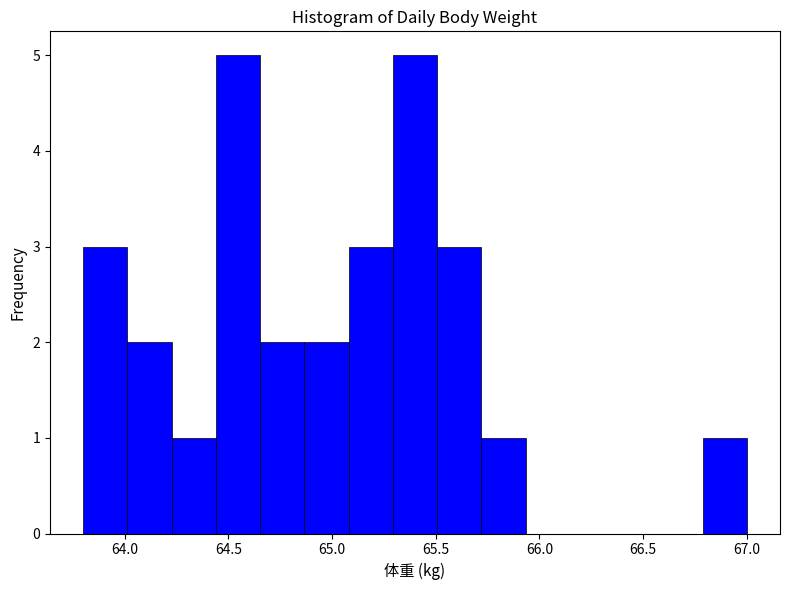

Reading left to right, list every bar in this chart as the range it spans on the x-axis followed by its height. Neither the bar edges nor the heights are printed on the chart, so give them approximately, as read against the axes.

63.80 to 64.00: 3
64.00 to 64.25: 2
64.25 to 64.45: 1
64.45 to 64.65: 5
64.65 to 64.85: 2
64.85 to 65.10: 2
65.10 to 65.30: 3
65.30 to 65.50: 5
65.50 to 65.70: 3
65.70 to 65.95: 1
65.95 to 66.15: 0
66.15 to 66.35: 0
66.35 to 66.55: 0
66.55 to 66.80: 0
66.80 to 67.00: 1